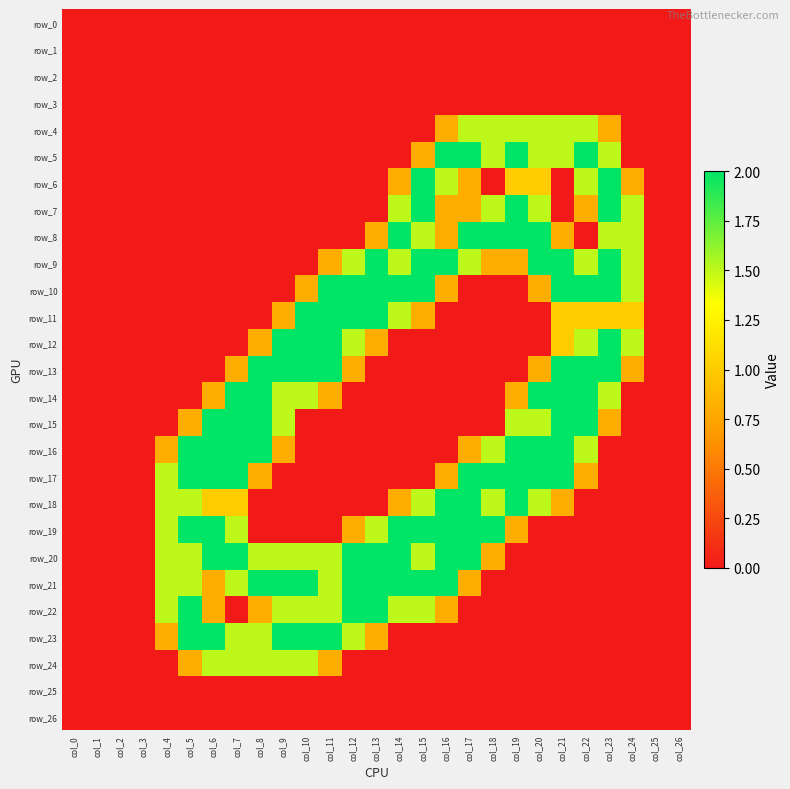

How many categories are shown in the chart?

27